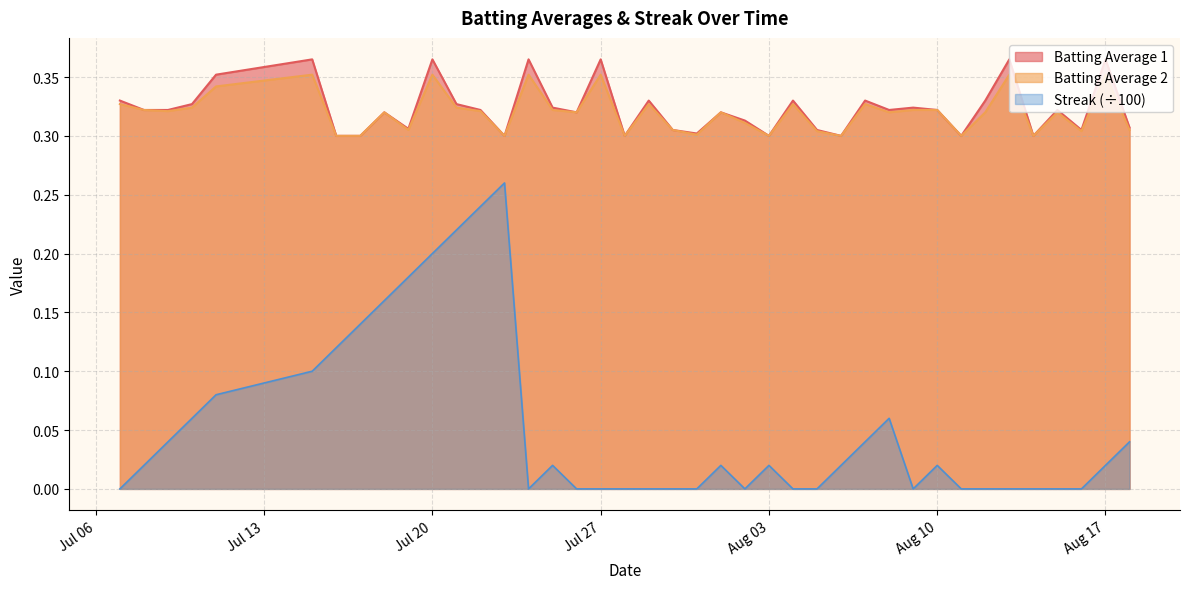

True or false: Streak and Batting Average 2 intersect in this chart.

False